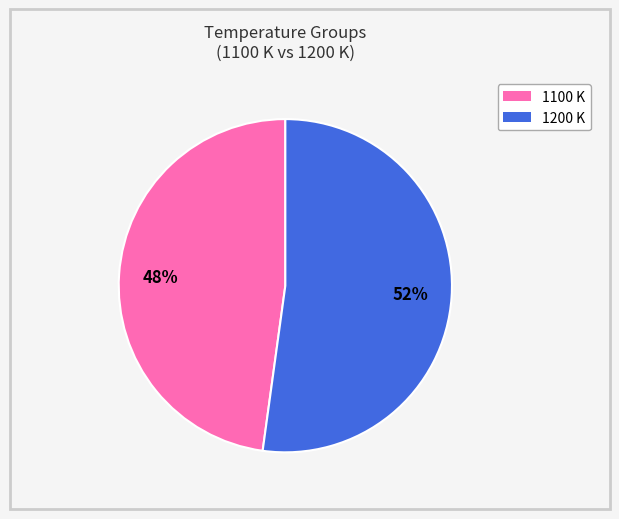

True or false: 1200 accounts for 65% of the total.

False